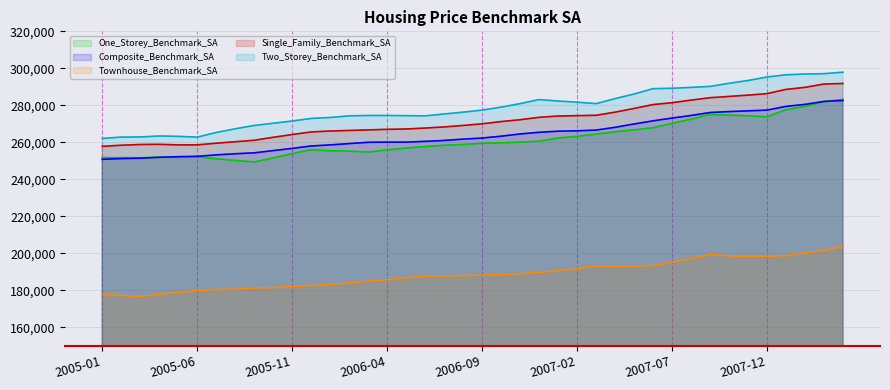

Which category has the highest value in the One_Storey_Benchmark_SA series?

2008-04